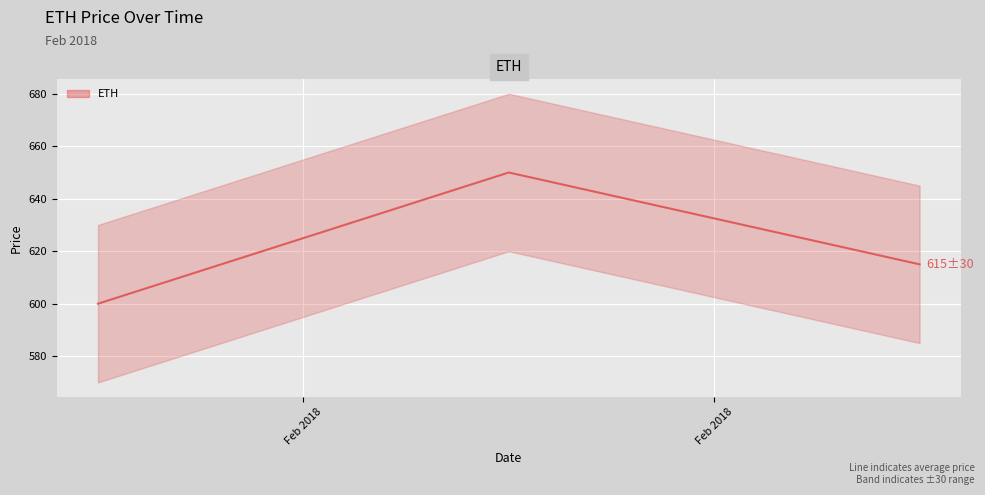

How many values exceed 615?

1